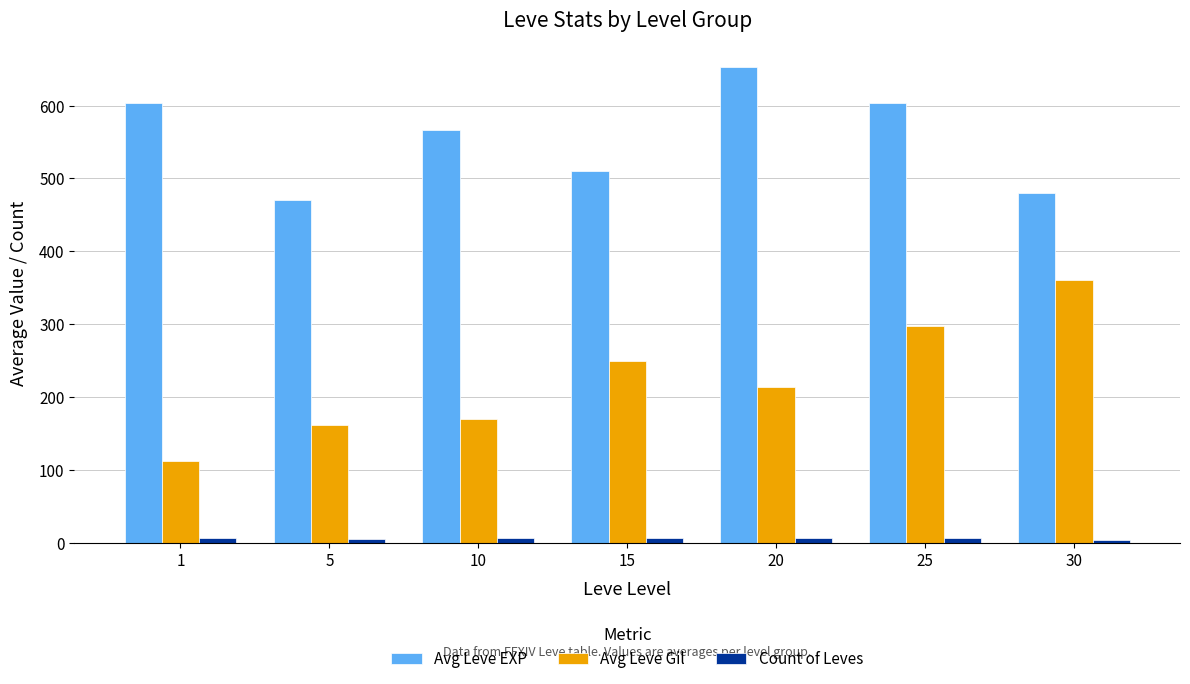

Which category has the highest value in the Avg Leve Gil series?

30